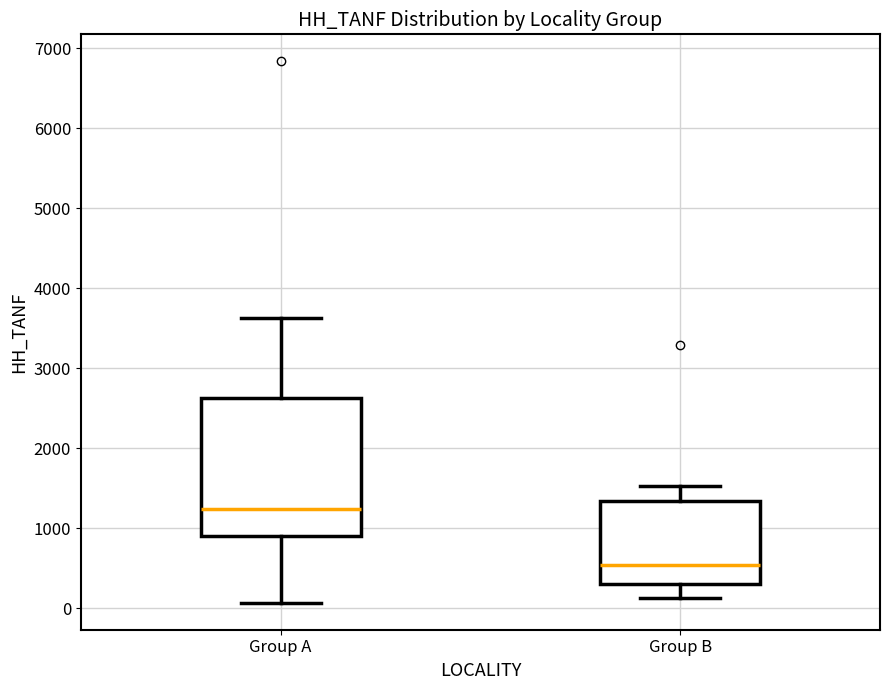

Which box has the lowest median line?

Group B